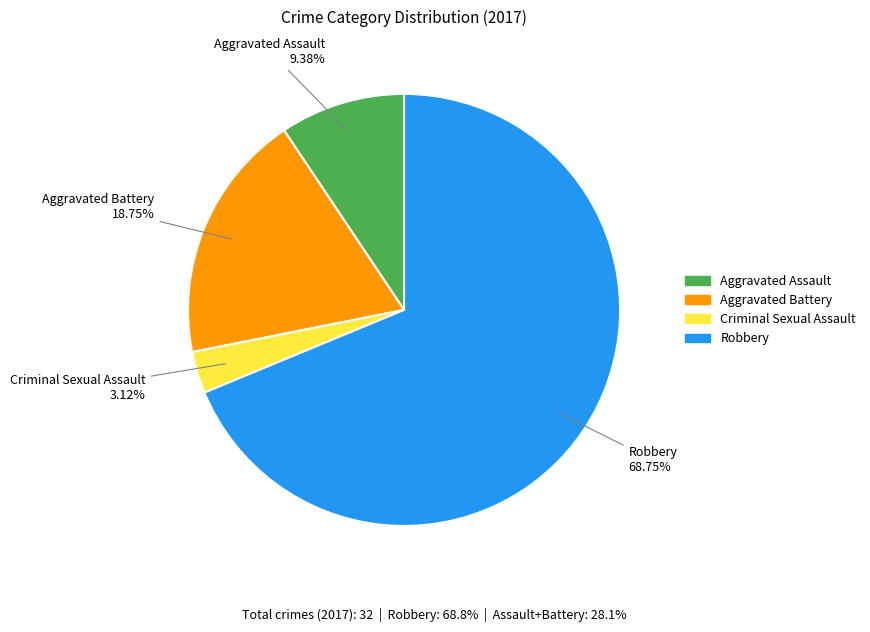

What percentage do Robbery and Aggravated Battery together represent?

87.5%